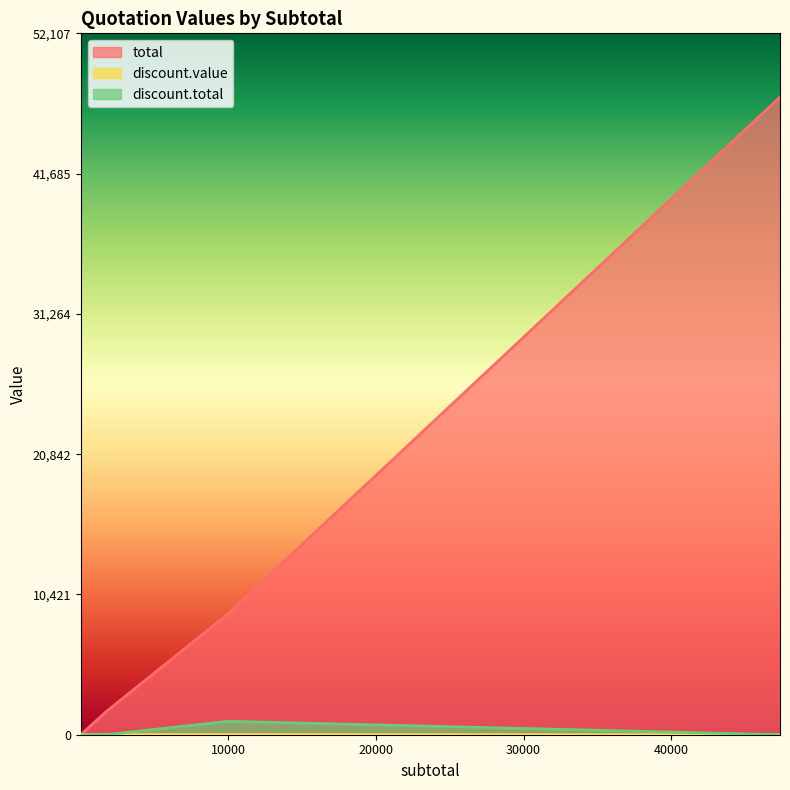

Does the chart display data point markers on the line(s)?

No